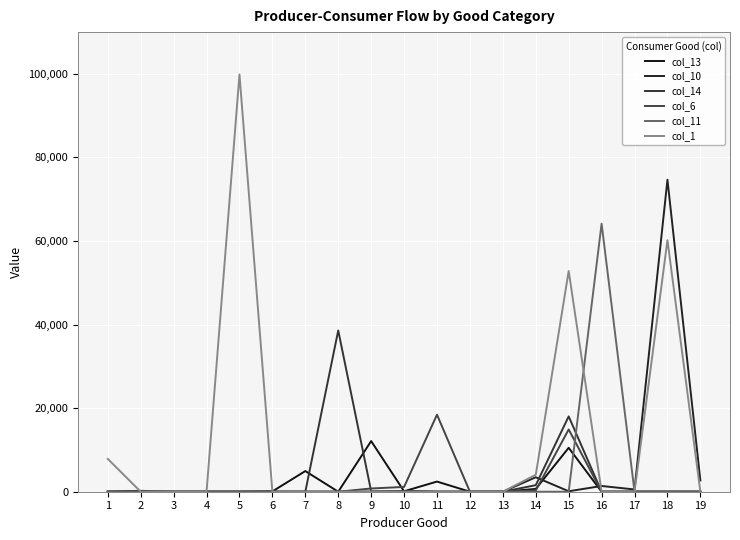

Is this an area chart (filled region under the line)?

No